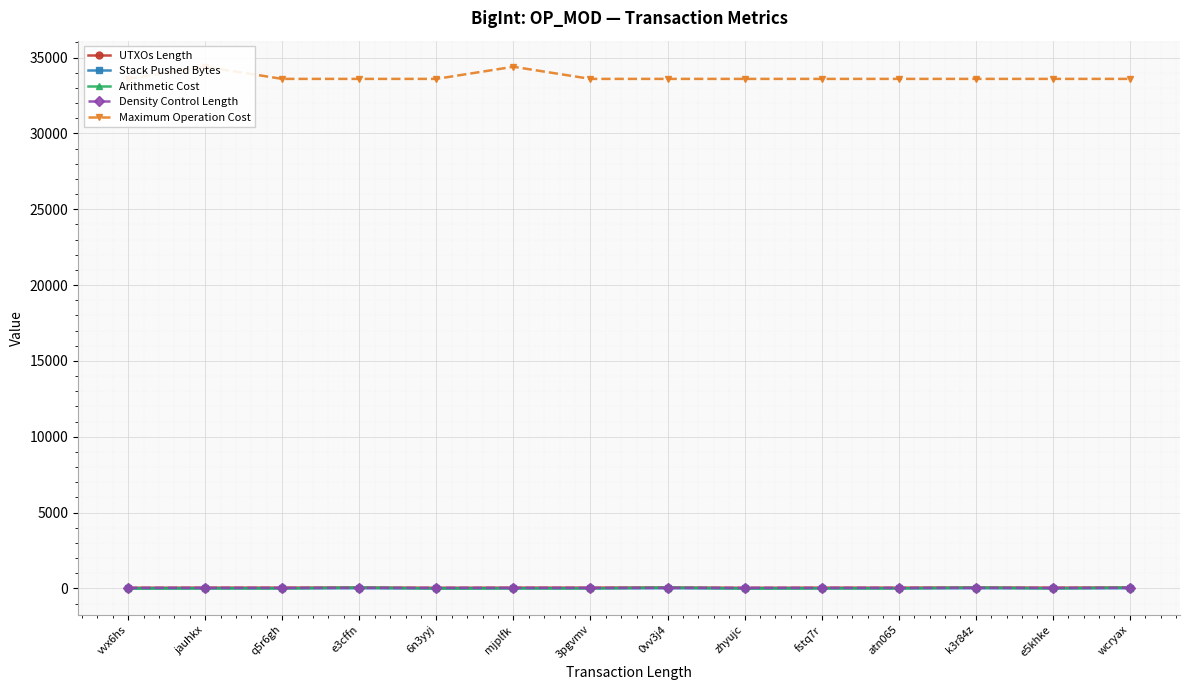

Where is Density Control Length nearest to the value 42?

vvx6hs